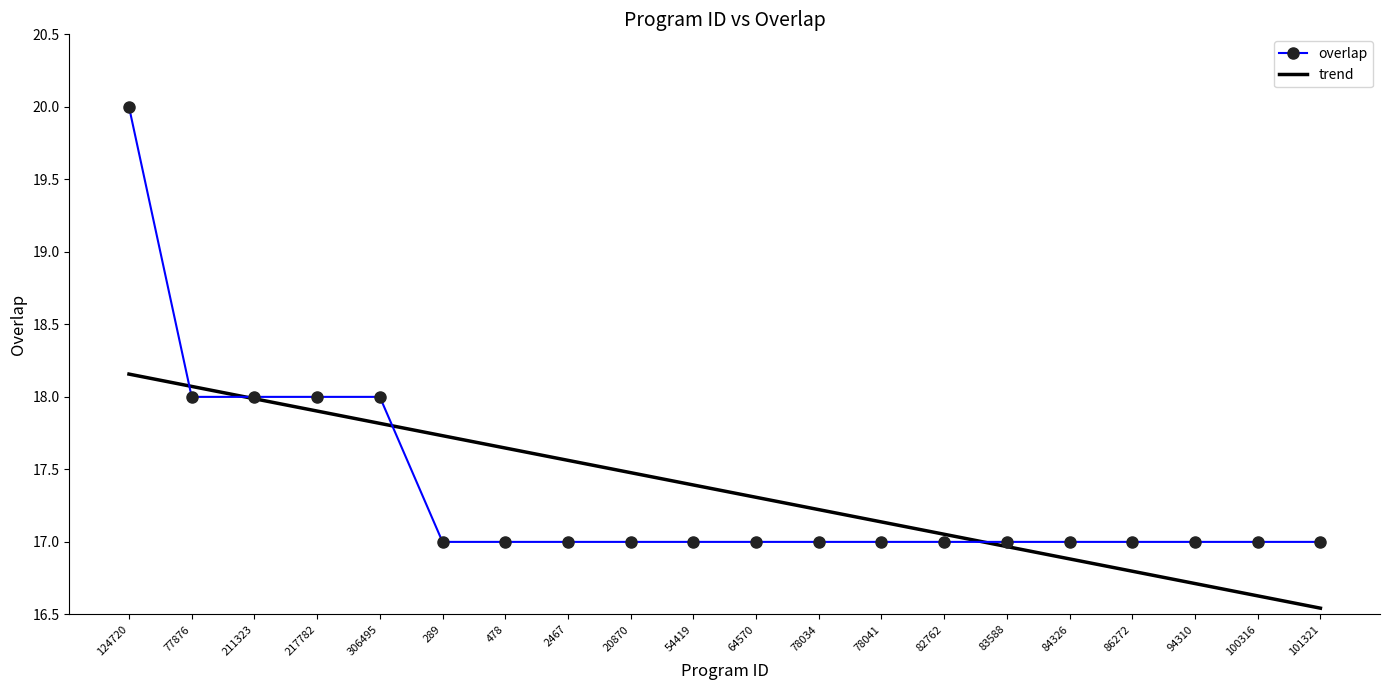

Where do overlap and trend first cross each other?

124720 and 77876